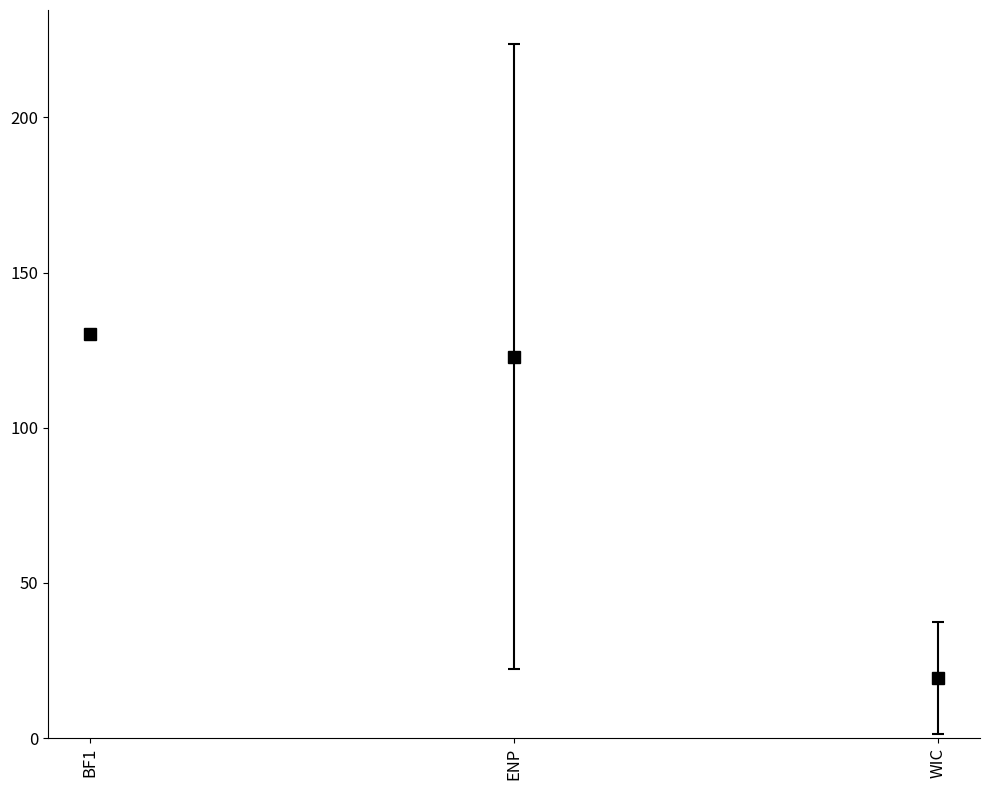

What is the value of the 3rd point from the left?

19.4